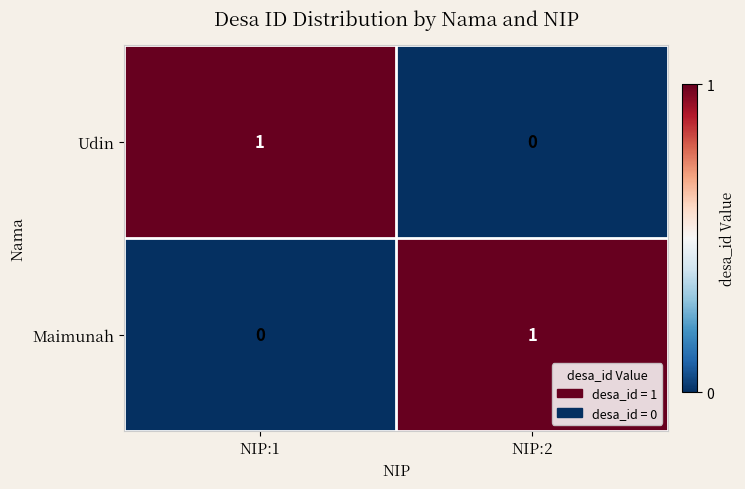

Reading left to right, transcribe all the data shown in this chart.

Udin: 1	0
Maimunah: 0	1